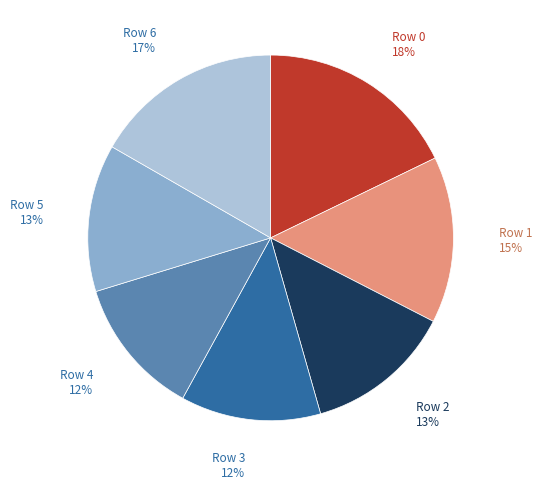

Is there any slice that represents more than half of the pie?

No